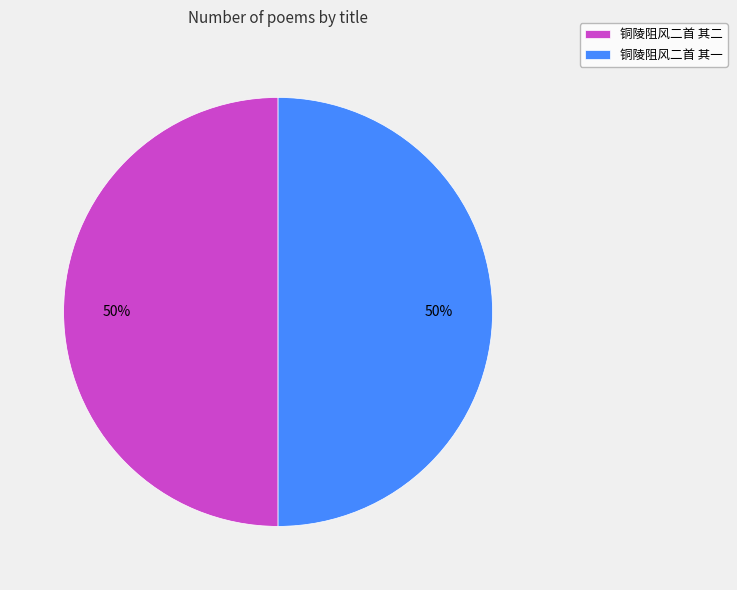

What percentage is the 铜陵阻风二首 其一 slice, to the nearest percent?

50%